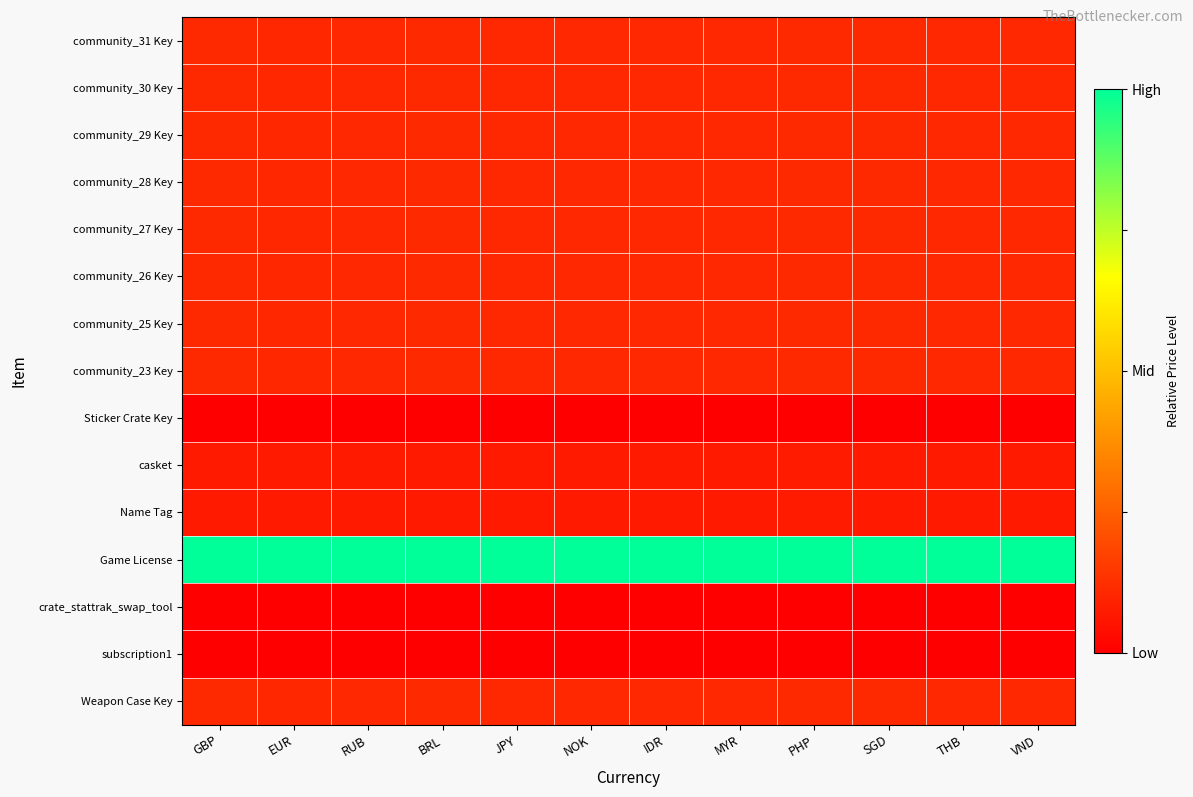

Reading right to left, what are all the values shown in this chart?

community_31 Key: VND=0.1	THB=0.1	SGD=0.1	PHP=0.1	MYR=0.1	IDR=0.1	NOK=0.1	JPY=0.1	BRL=0.1	RUB=0.1	EUR=0.1	GBP=0.1
community_30 Key: VND=0.1	THB=0.1	SGD=0.1	PHP=0.1	MYR=0.1	IDR=0.1	NOK=0.1	JPY=0.1	BRL=0.1	RUB=0.1	EUR=0.1	GBP=0.1
community_29 Key: VND=0.1	THB=0.1	SGD=0.1	PHP=0.1	MYR=0.1	IDR=0.1	NOK=0.1	JPY=0.1	BRL=0.1	RUB=0.1	EUR=0.1	GBP=0.1
community_28 Key: VND=0.1	THB=0.1	SGD=0.1	PHP=0.1	MYR=0.1	IDR=0.1	NOK=0.1	JPY=0.1	BRL=0.1	RUB=0.1	EUR=0.1	GBP=0.1
community_27 Key: VND=0.1	THB=0.1	SGD=0.1	PHP=0.1	MYR=0.1	IDR=0.1	NOK=0.1	JPY=0.1	BRL=0.1	RUB=0.1	EUR=0.1	GBP=0.1
community_26 Key: VND=0.1	THB=0.1	SGD=0.1	PHP=0.1	MYR=0.1	IDR=0.1	NOK=0.1	JPY=0.1	BRL=0.1	RUB=0.1	EUR=0.1	GBP=0.1
community_25 Key: VND=0.1	THB=0.1	SGD=0.1	PHP=0.1	MYR=0.1	IDR=0.1	NOK=0.1	JPY=0.1	BRL=0.1	RUB=0.1	EUR=0.1	GBP=0.1
community_23 Key: VND=0.1	THB=0.1	SGD=0.1	PHP=0.1	MYR=0.1	IDR=0.1	NOK=0.1	JPY=0.1	BRL=0.1	RUB=0.1	EUR=0.1	GBP=0.1
Sticker Crate Key: VND=0.0	THB=0.0	SGD=0.0	PHP=0.0	MYR=0.0	IDR=0.0	NOK=0.0	JPY=0.0	BRL=0.0	RUB=0.0	EUR=0.0	GBP=0.0
casket: VND=0.1	THB=0.1	SGD=0.1	PHP=0.1	MYR=0.1	IDR=0.1	NOK=0.1	JPY=0.1	BRL=0.1	RUB=0.1	EUR=0.1	GBP=0.1
Name Tag: VND=0.1	THB=0.1	SGD=0.1	PHP=0.1	MYR=0.1	IDR=0.1	NOK=0.1	JPY=0.1	BRL=0.1	RUB=0.1	EUR=0.1	GBP=0.1
Game License: VND=1.0	THB=1.0	SGD=1.0	PHP=1.0	MYR=1.0	IDR=1.0	NOK=1.0	JPY=1.0	BRL=1.0	RUB=1.0	EUR=1.0	GBP=1.0
crate_stattrak_swap_tool: VND=0.0	THB=0.0	SGD=0.0	PHP=0.0	MYR=0.0	IDR=0.0	NOK=0.0	JPY=0.0	BRL=0.0	RUB=0.0	EUR=0.0	GBP=0.0
subscription1: VND=0.0	THB=0.0	SGD=0.0	PHP=0.0	MYR=0.0	IDR=0.0	NOK=0.0	JPY=0.0	BRL=0.0	RUB=0.0	EUR=0.0	GBP=0.0
Weapon Case Key: VND=0.1	THB=0.1	SGD=0.1	PHP=0.1	MYR=0.1	IDR=0.1	NOK=0.1	JPY=0.1	BRL=0.1	RUB=0.1	EUR=0.1	GBP=0.1